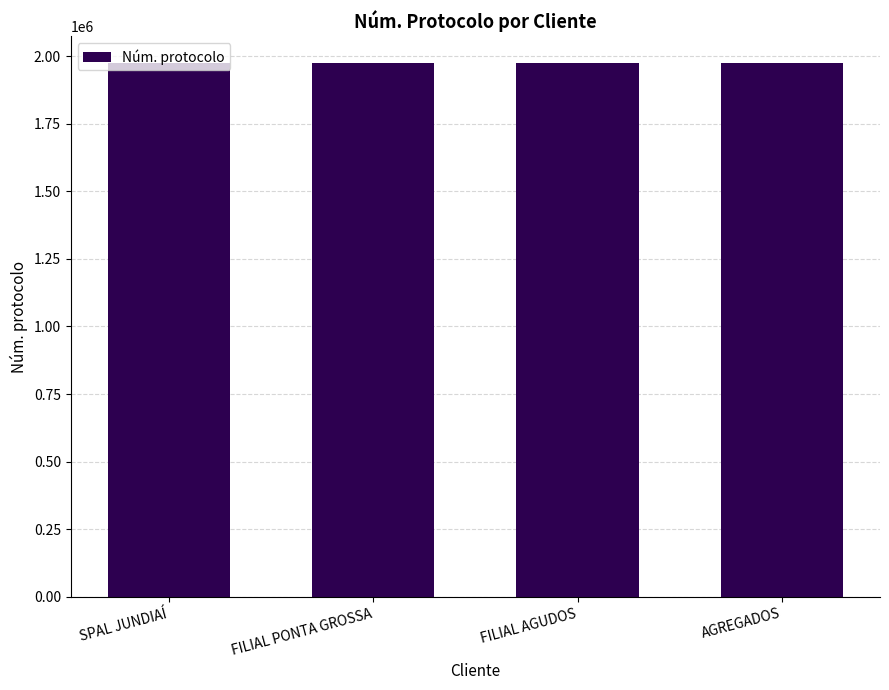

What is the change in value from FILIAL PONTA GROSSA to AGREGADOS?

-1